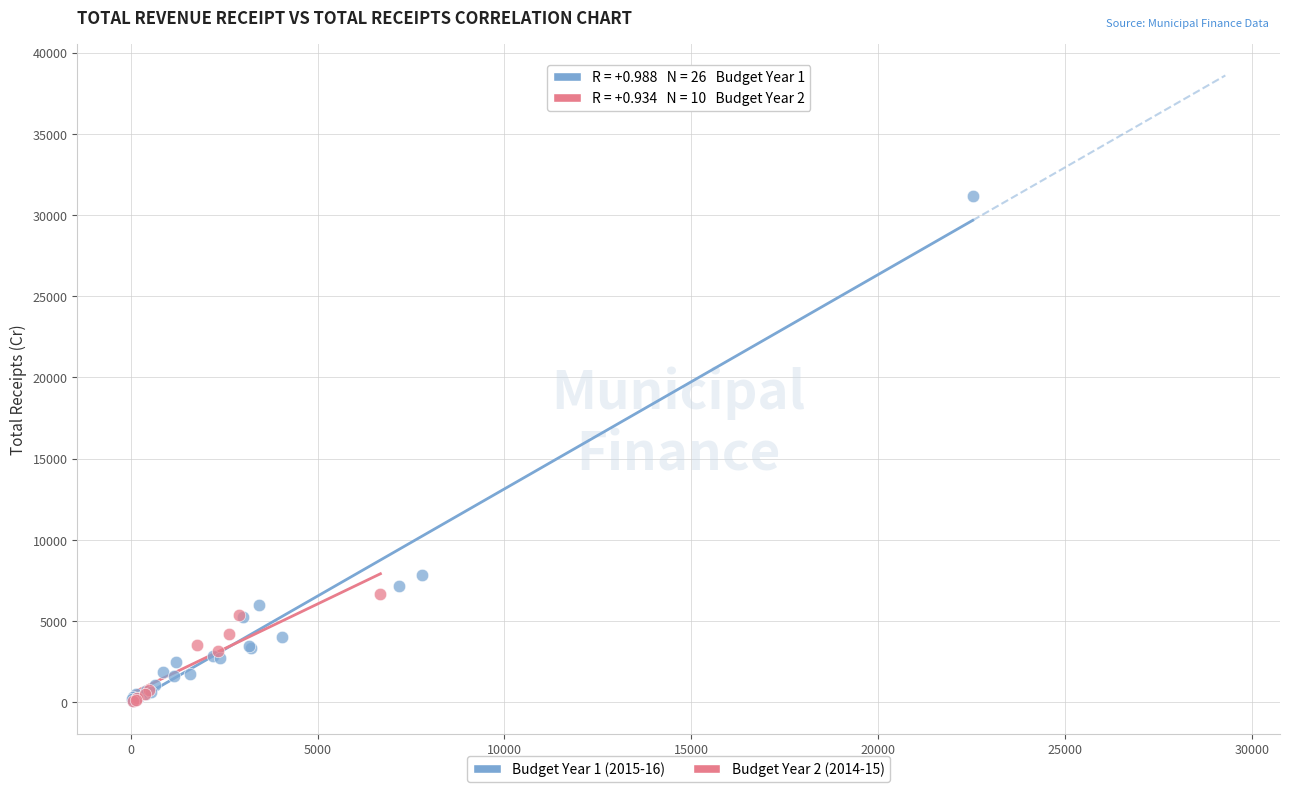

Which series contains the highest Y value?

Budget Year 1 (2015-16)